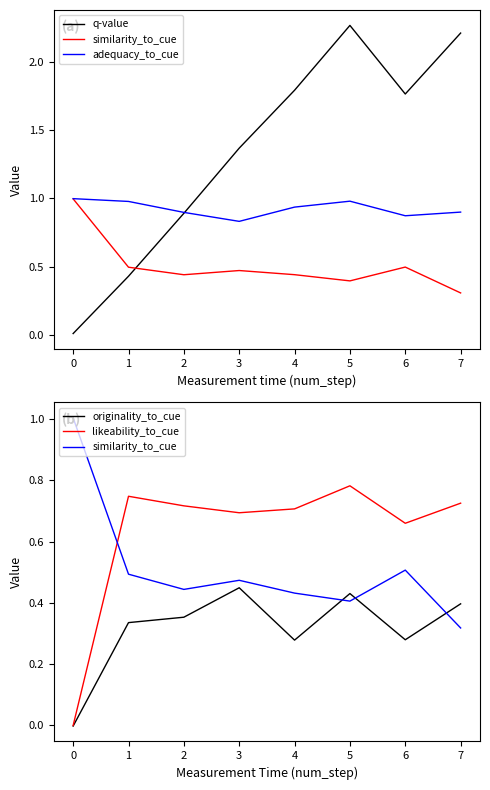

List the series in order of their peak value, lowest first.

originality_to_cue, likeability_to_cue, adequacy_to_cue, similarity_to_cue, q-value